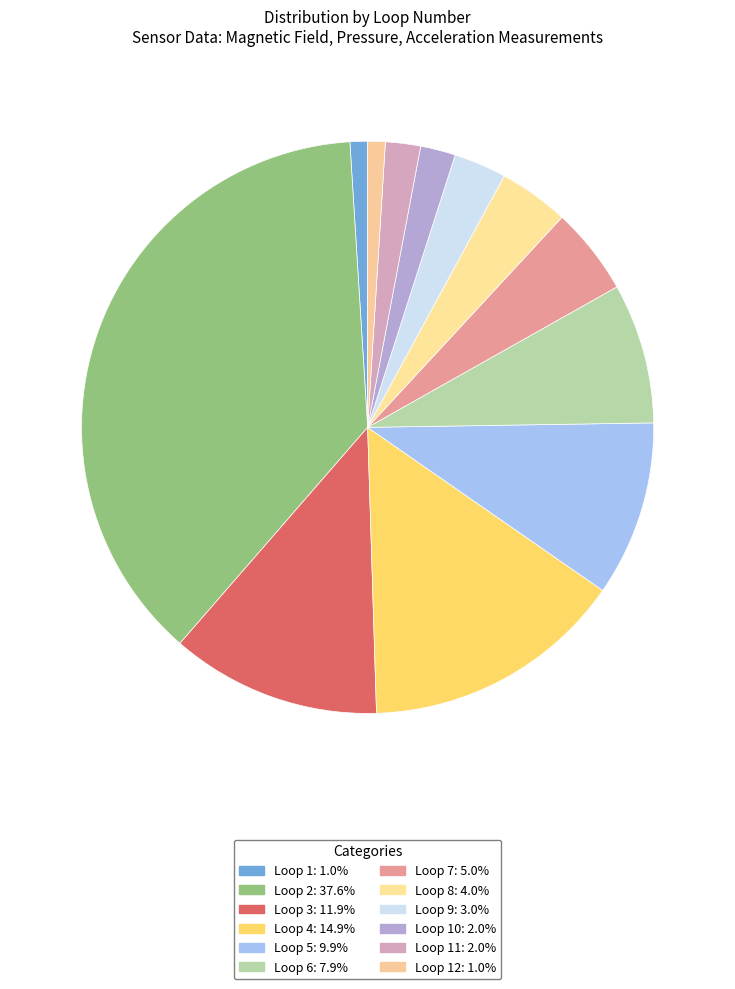

Count the number of slices in the pie.

12